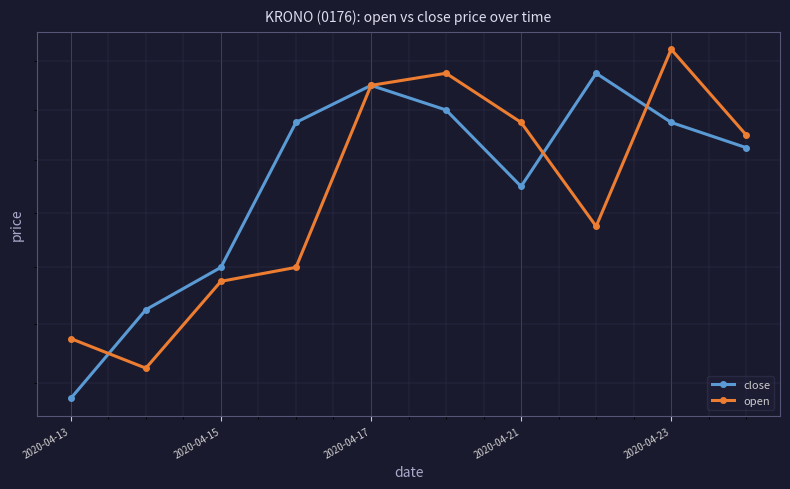

What is the difference between the second highest and minimum values in the close series?

0.1